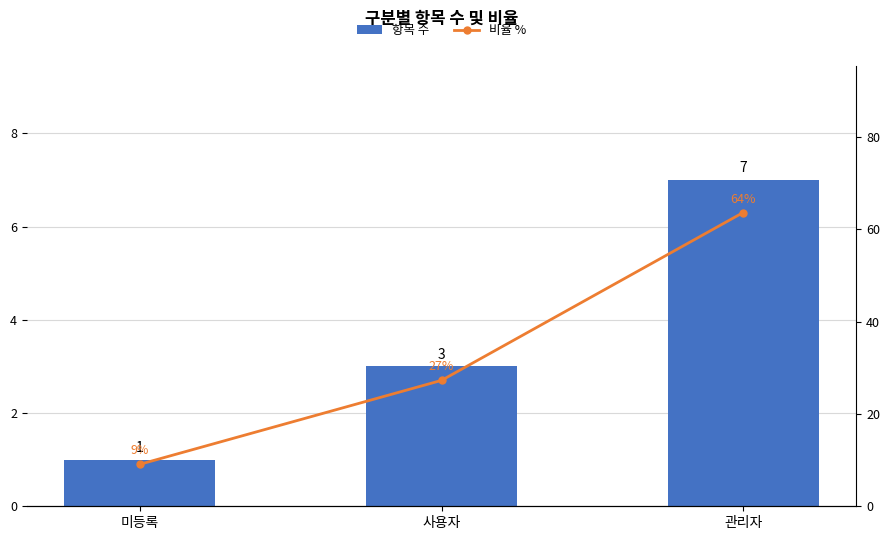

What is the difference between the maximum and minimum values in the 비율 % series?

54.5